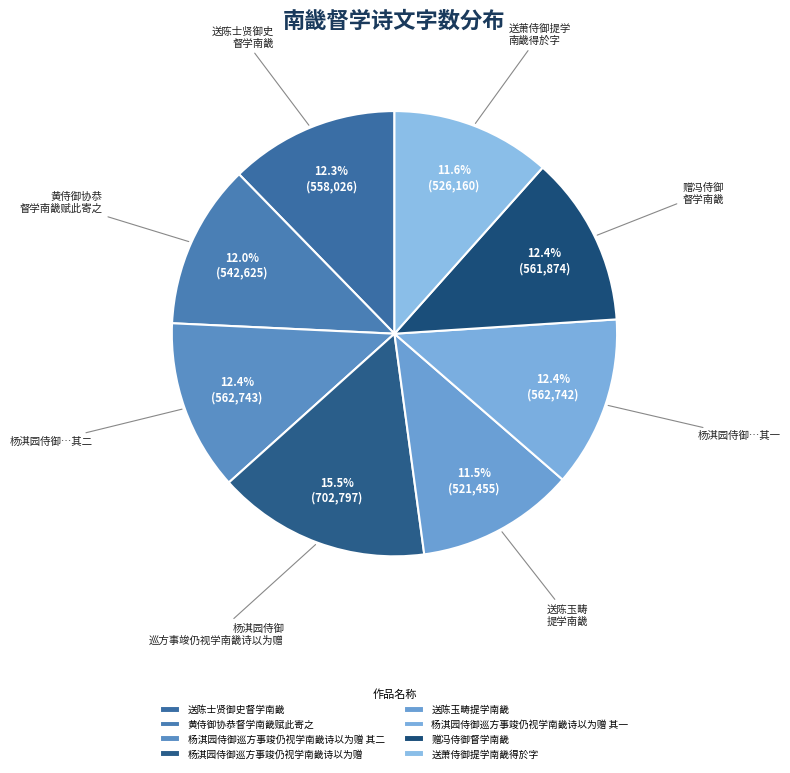

To the nearest percent, what percentage of the pie is 送萧侍御提学南畿得於字?

12%